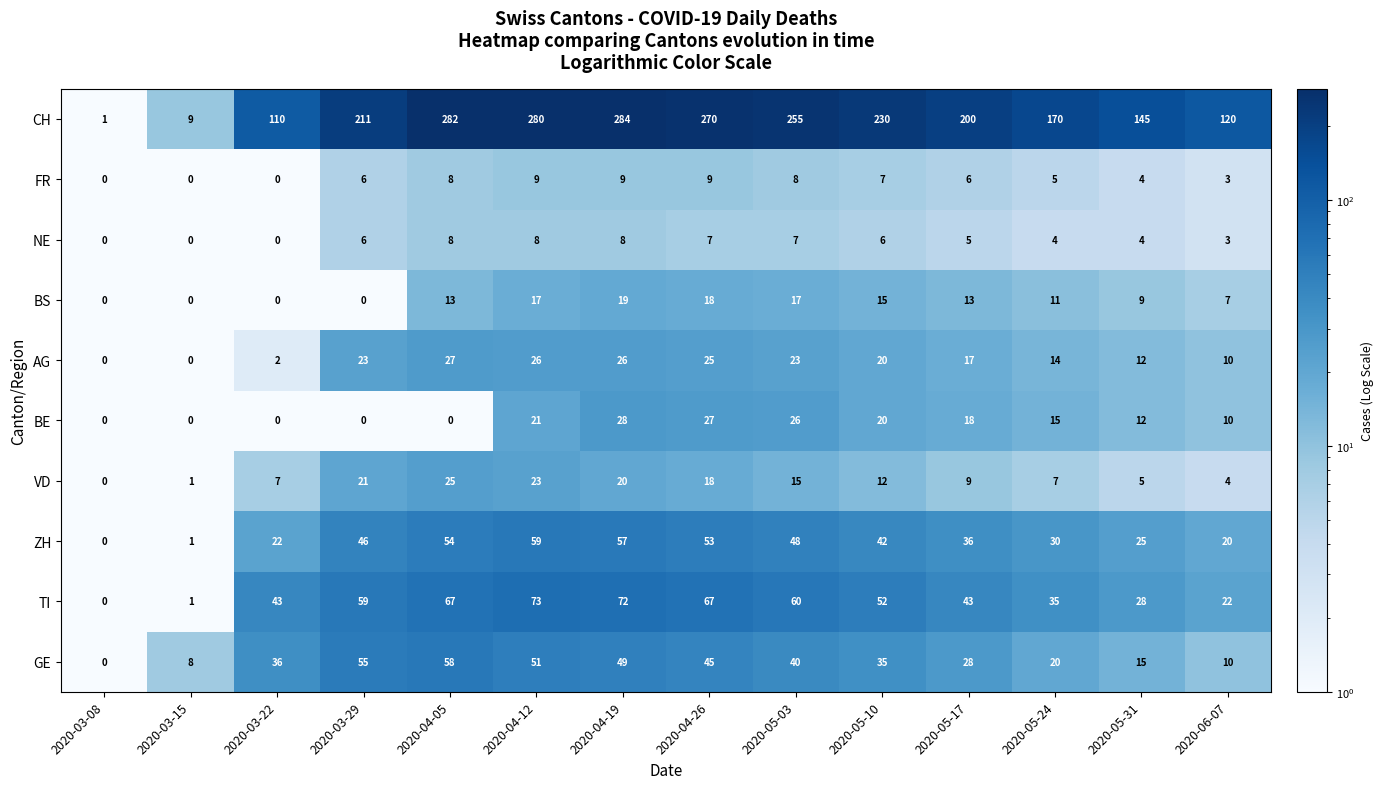

Where does the TI series first go above 52?

2020-03-29